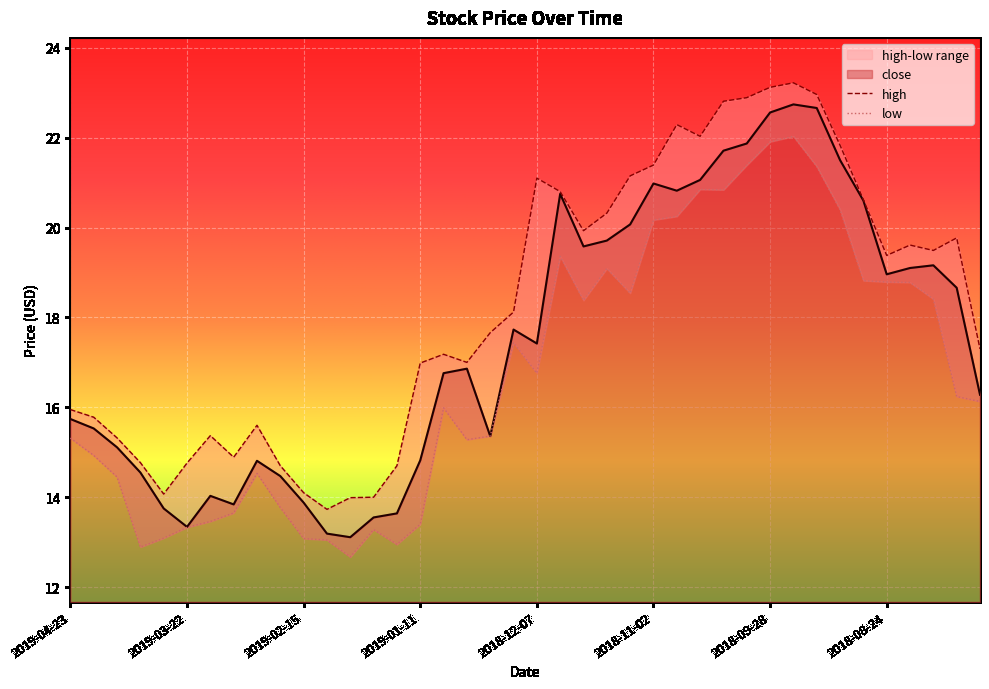

What is the difference between the maximum and minimum values in the low series?

9.4